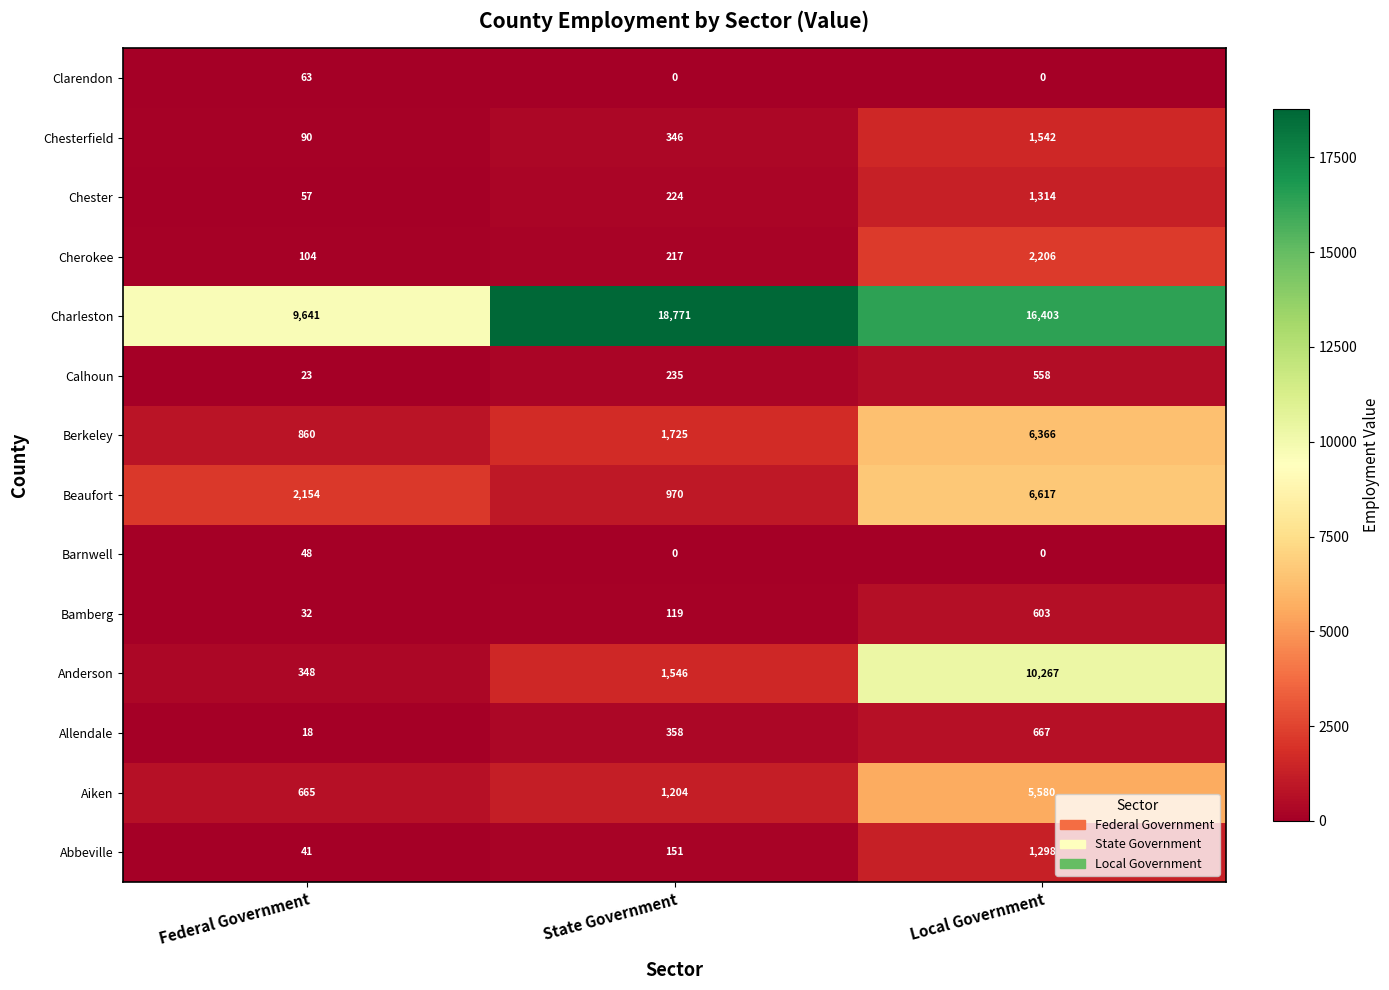

Which series has the largest total across all categories?

Charleston